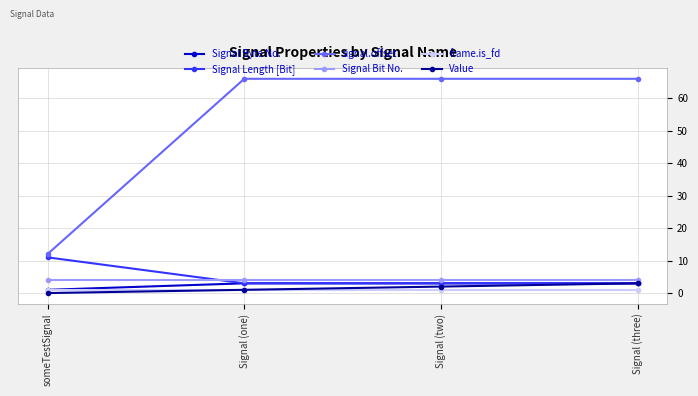

What is the label of the 1st point from the left?

someTestSignal